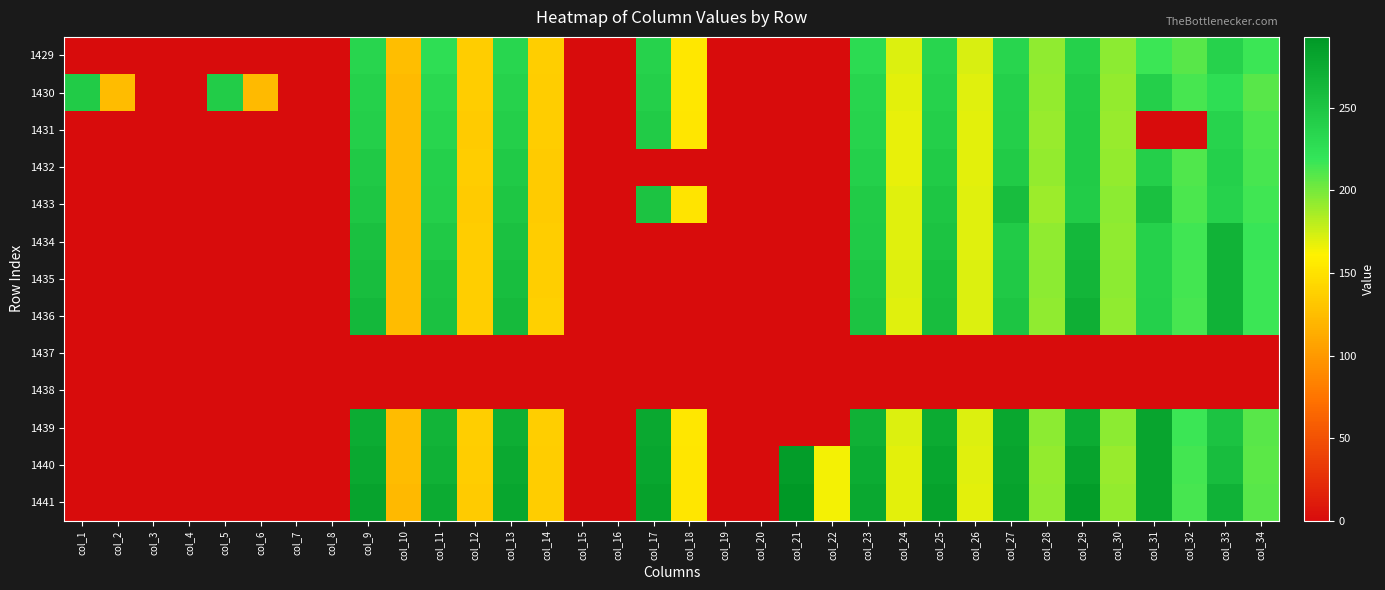

Rank the series by their maximum value, from highest to lowest.

1441, 1440, 1439, 1436, 1435, 1434, 1433, 1432, 1430, 1431, 1429, 1437, 1438